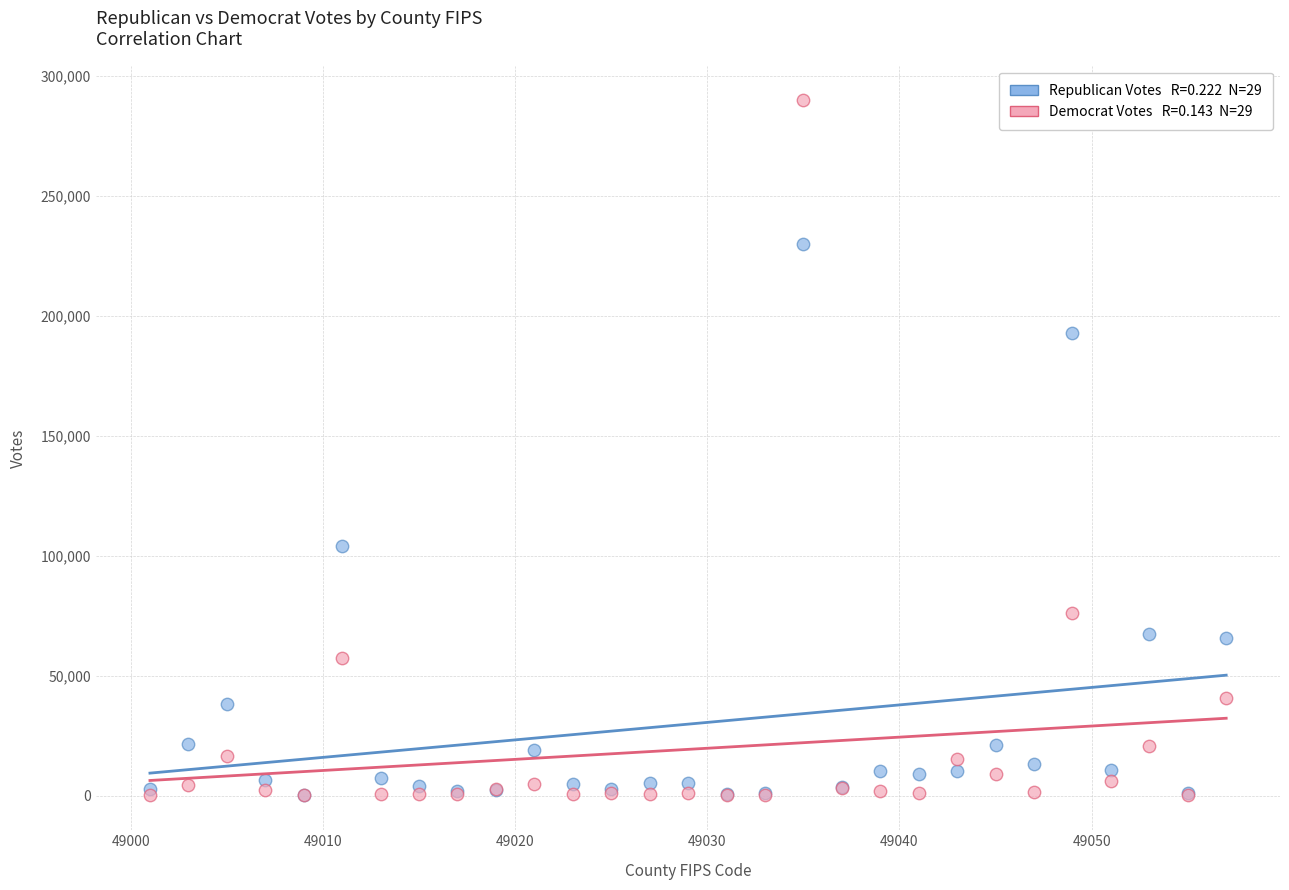

Across all series, what Y value is closest to 144996?

104135